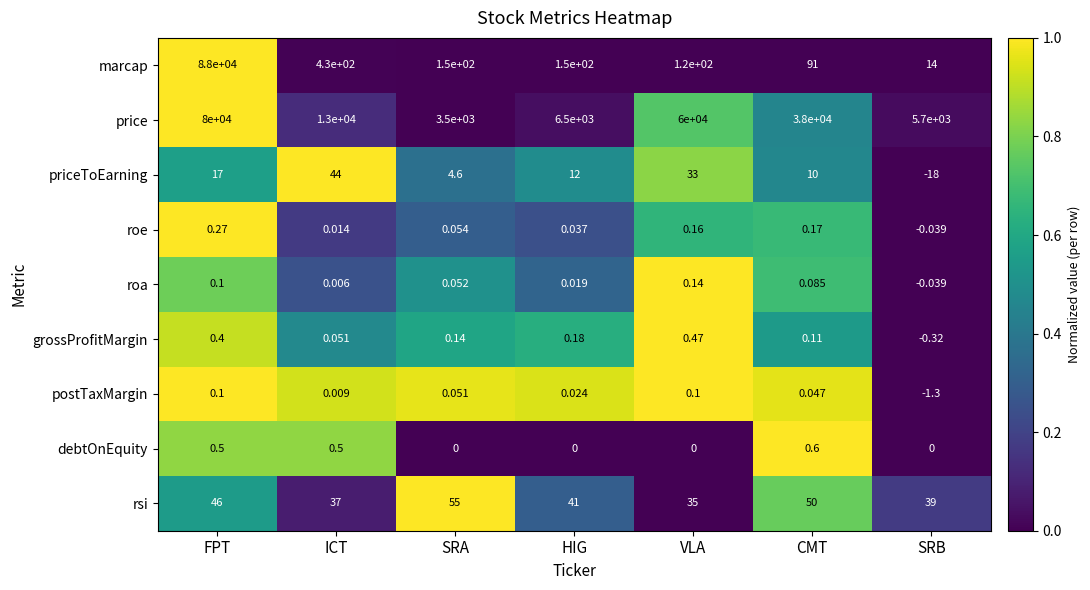

List the labels in order of price value, largest first.

FPT, VLA, CMT, ICT, HIG, SRB, SRA